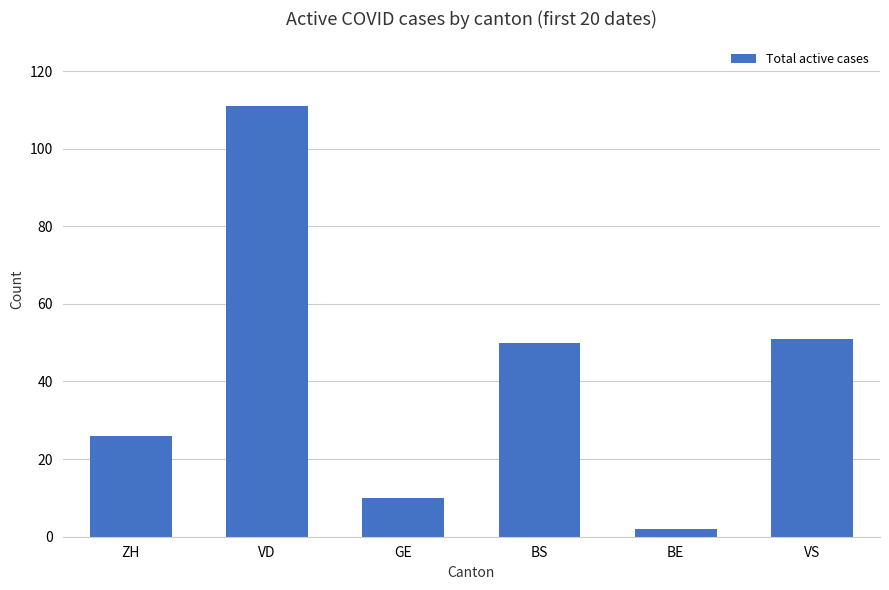

What is the value of the 6th bar from the left?

51